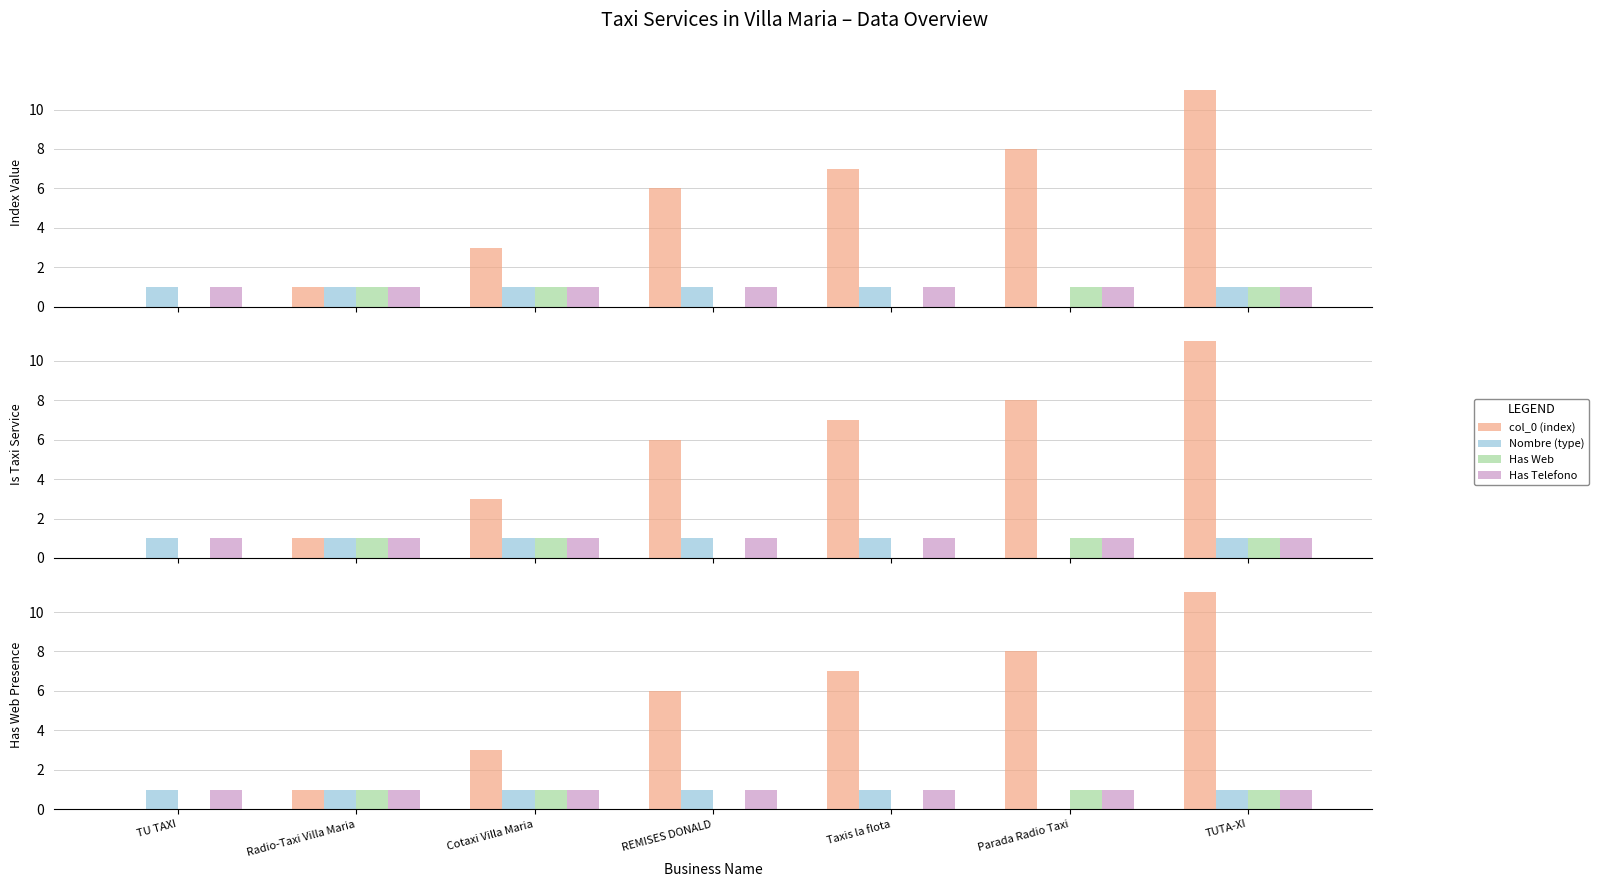

Does the chart contain stacked bars?

No